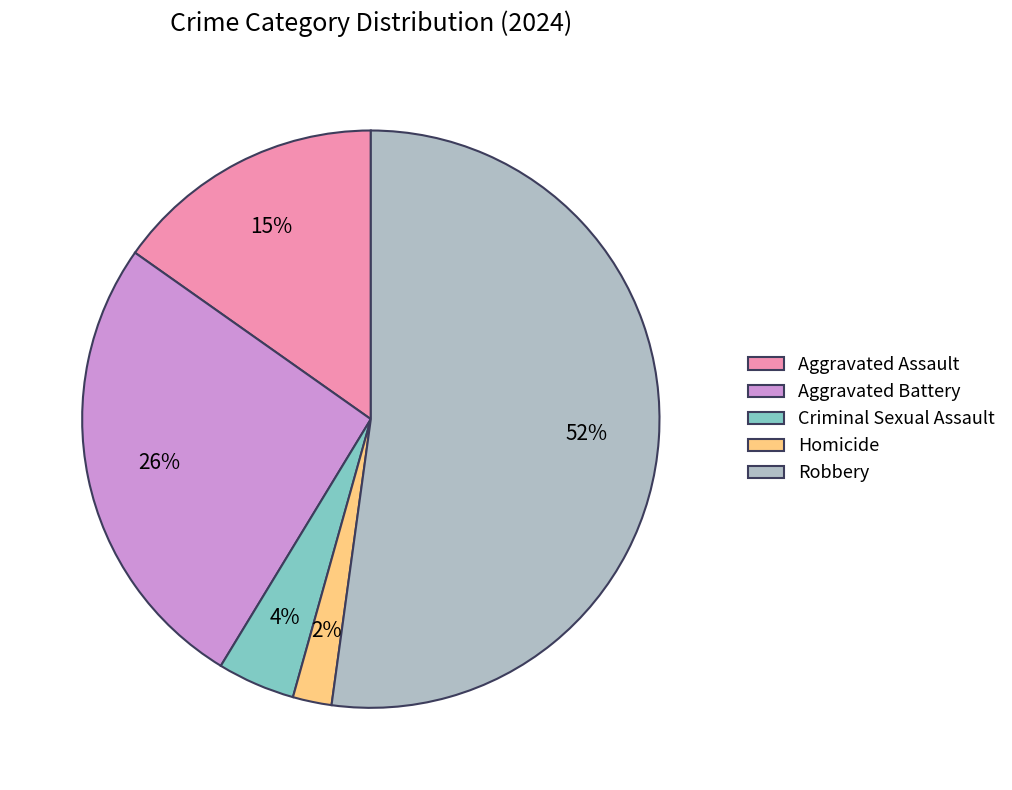

Is it true that Aggravated Assault is 15% of the pie?

True